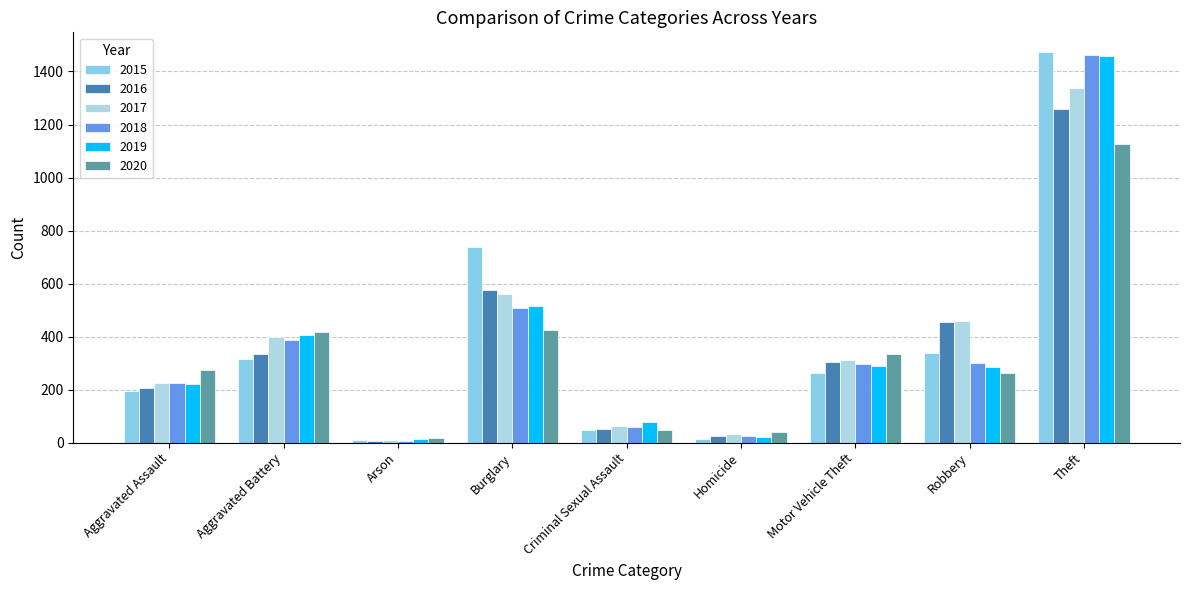

What value does the 2015 series have at Theft, to the nearest 100?

1500